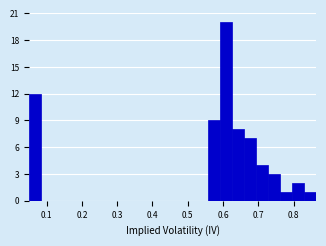

Read against the x-axis, roughly where is the centre of the tallest bar?

0.61